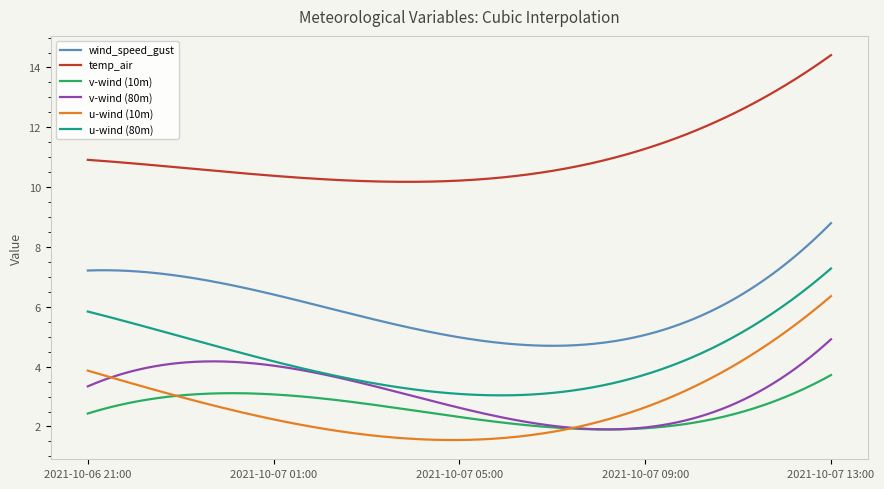

What is the lowest value of the temp_air series?

10.2